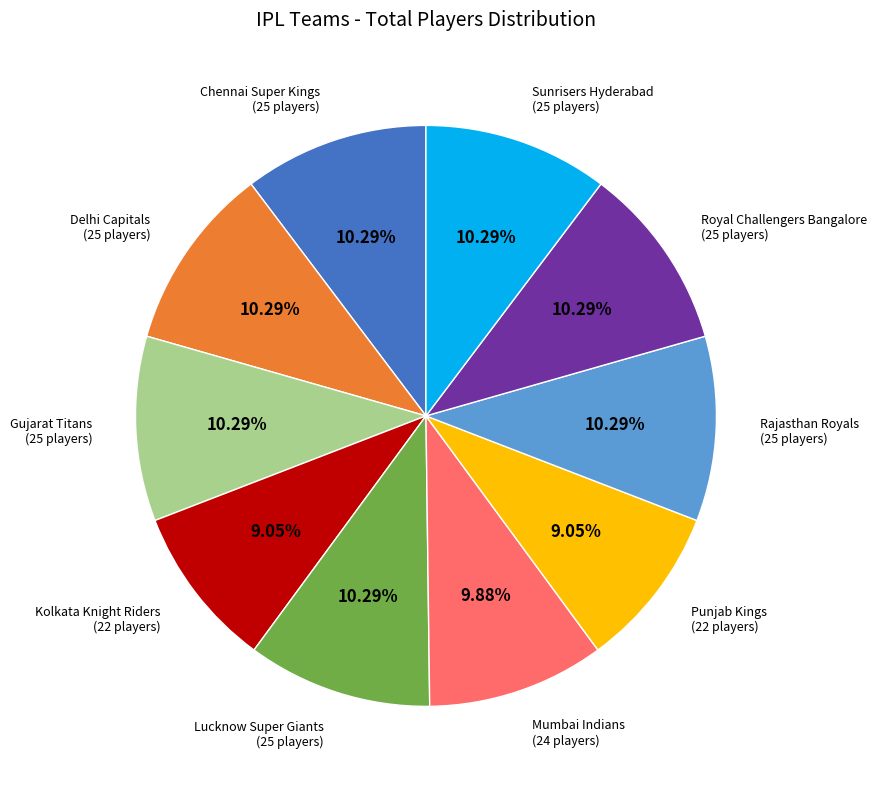

To the nearest percent, what is the combined percentage of Chennai Super Kings and Punjab Kings?

19%